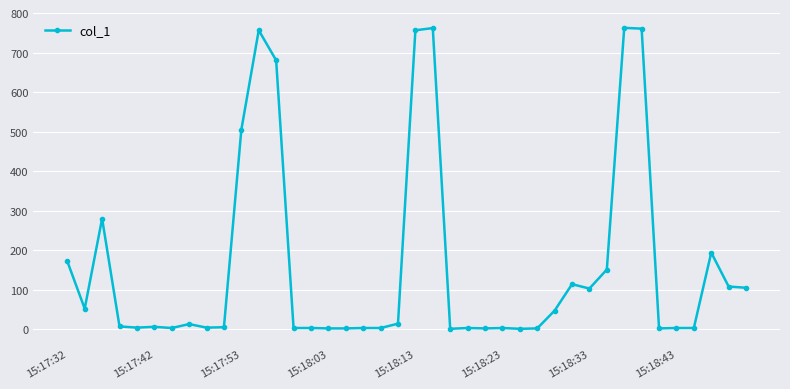

True or false: there are more than 0 points higher than both neighbors.

True